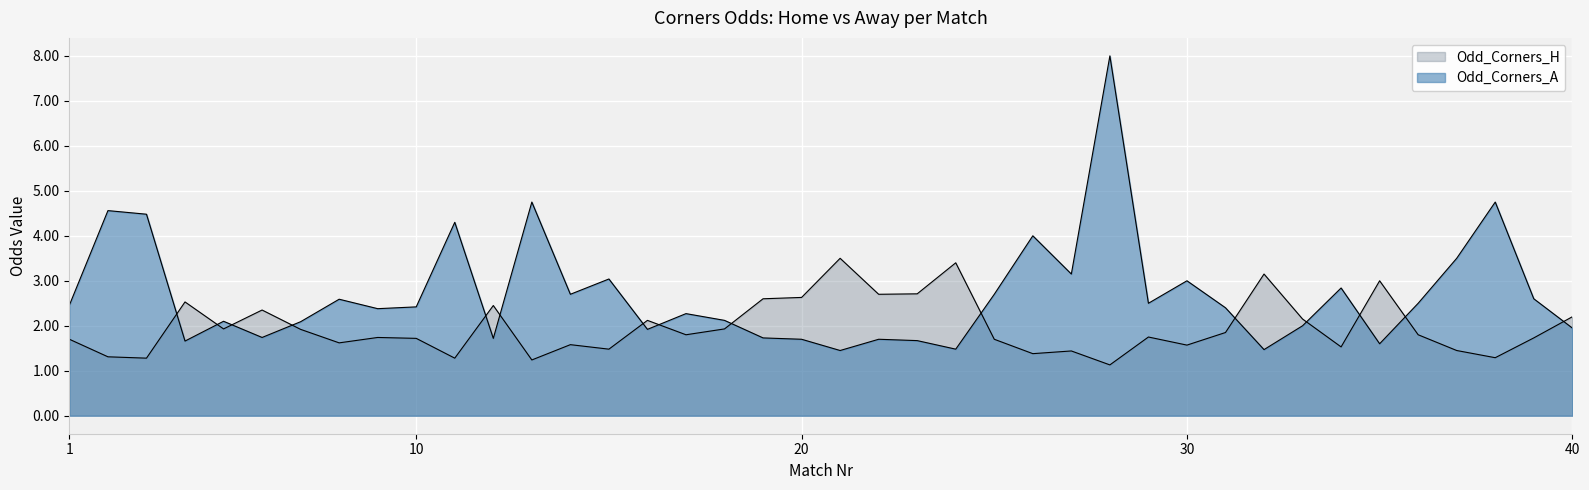

How many data points in Odd_Corners_A are above 2?

26